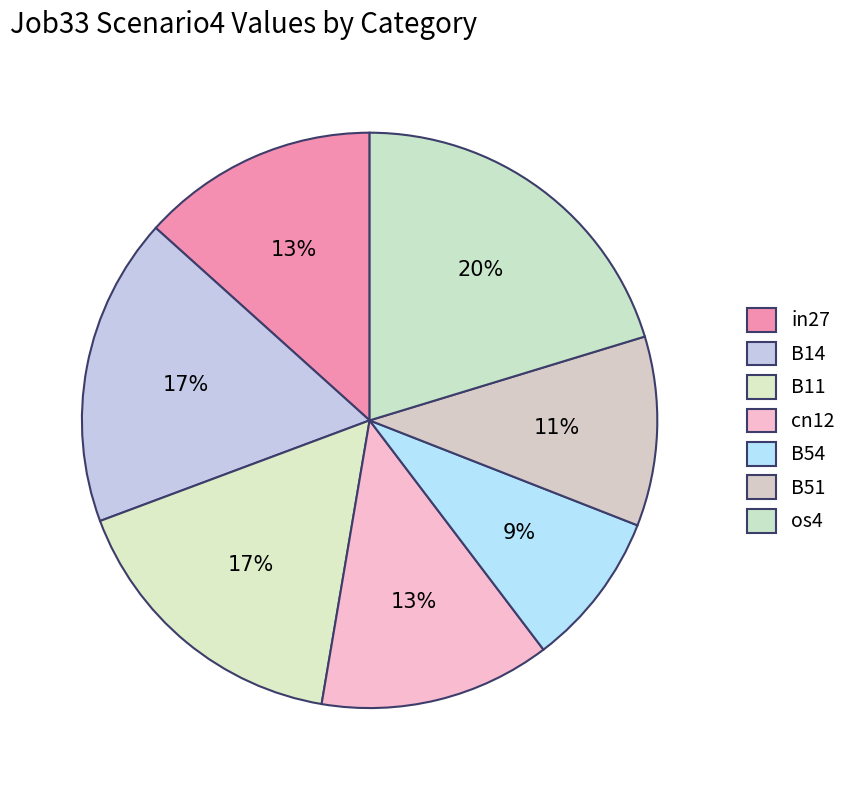

How many segments does this pie chart have?

7